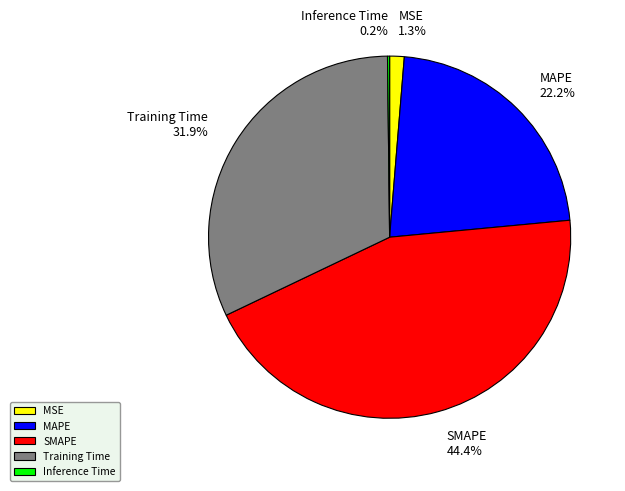

Which slice is the largest?

SMAPE